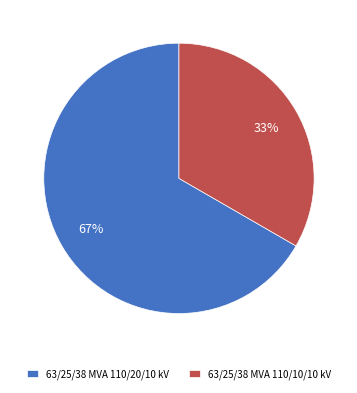

Which category has the smallest portion of the pie?

63/25/38 MVA 110/10/10 kV